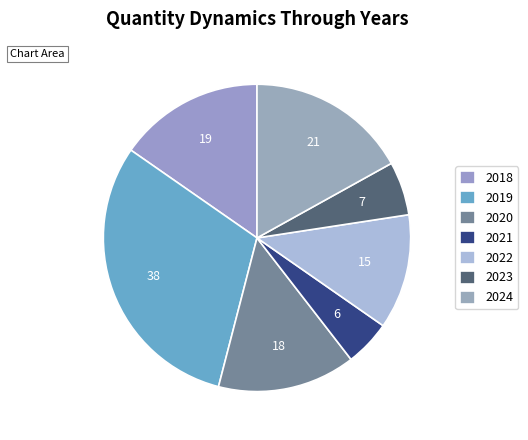

What percentage is the 2018 slice, to the nearest percent?

15%